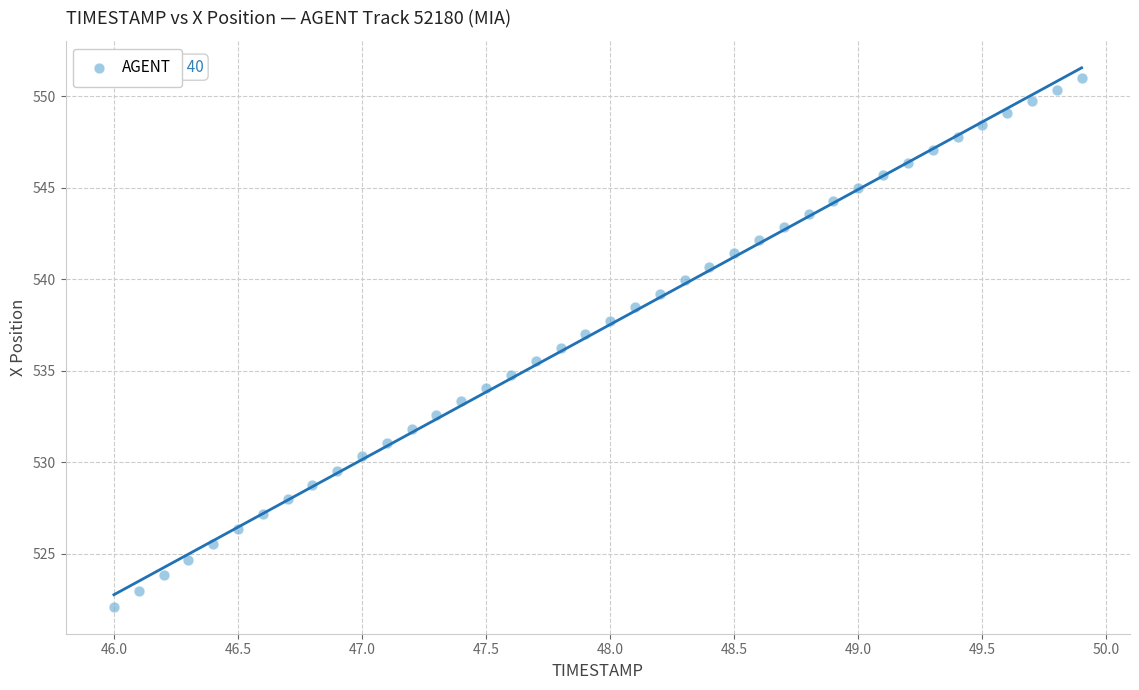

What is the range of X values (max minus min)?

3.9